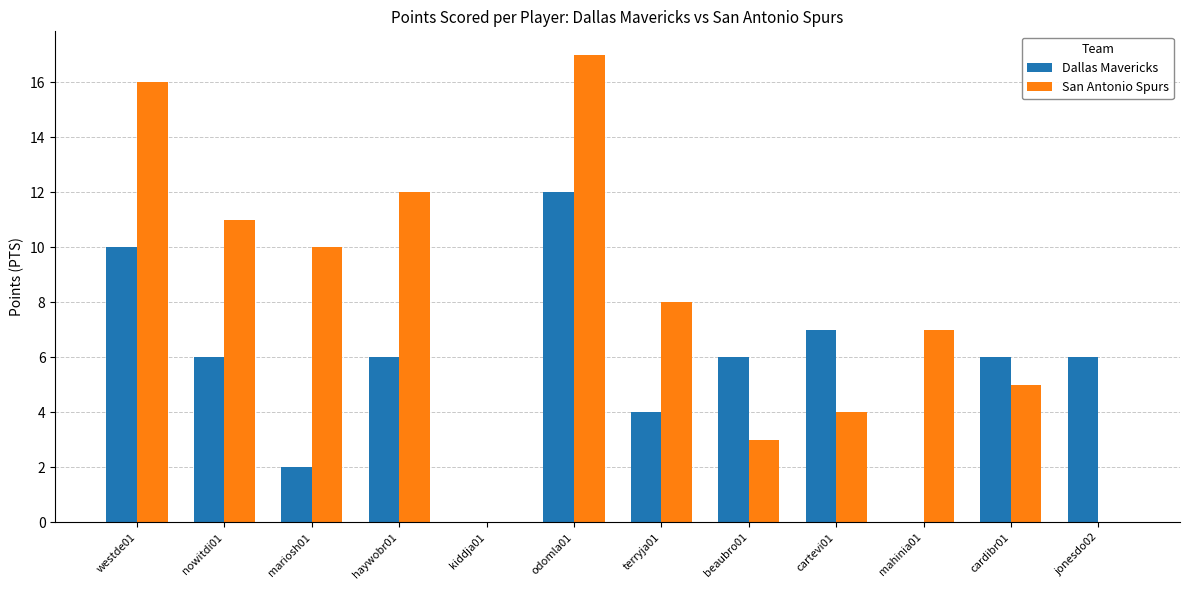

The value of Dallas Mavericks at odomla01 is 4. True or false?

False